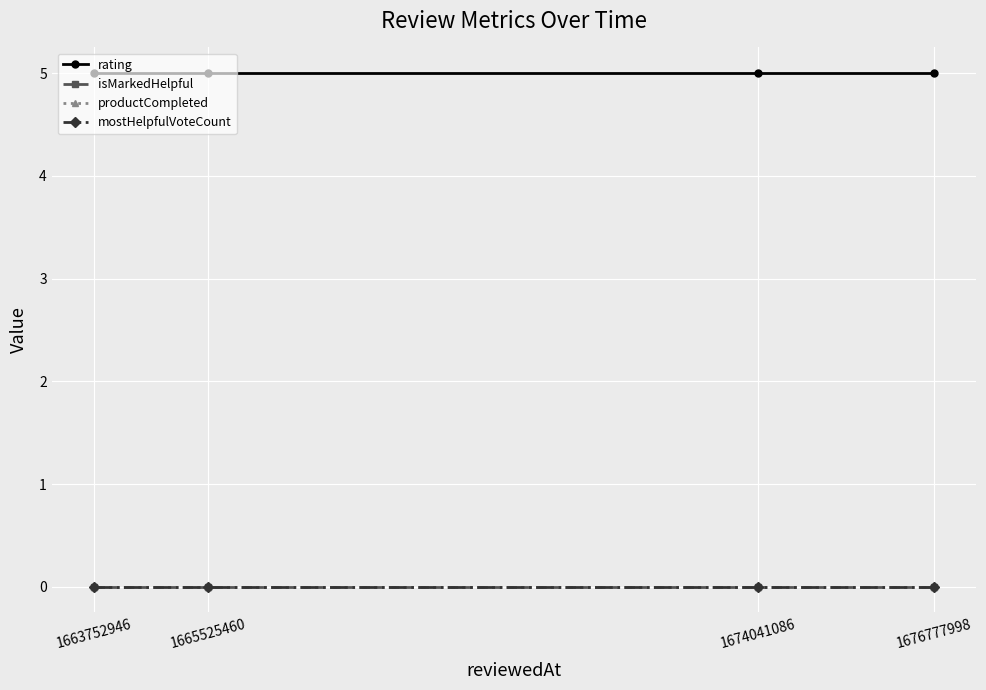

Reading left to right, what are all the values shown in this chart?

rating: 1663752946=5	1665525460=5	1674041086=5	1676777998=5
isMarkedHelpful: 1663752946=0	1665525460=0	1674041086=0	1676777998=0
productCompleted: 1663752946=0	1665525460=0	1674041086=0	1676777998=0
mostHelpfulVoteCount: 1663752946=0	1665525460=0	1674041086=0	1676777998=0